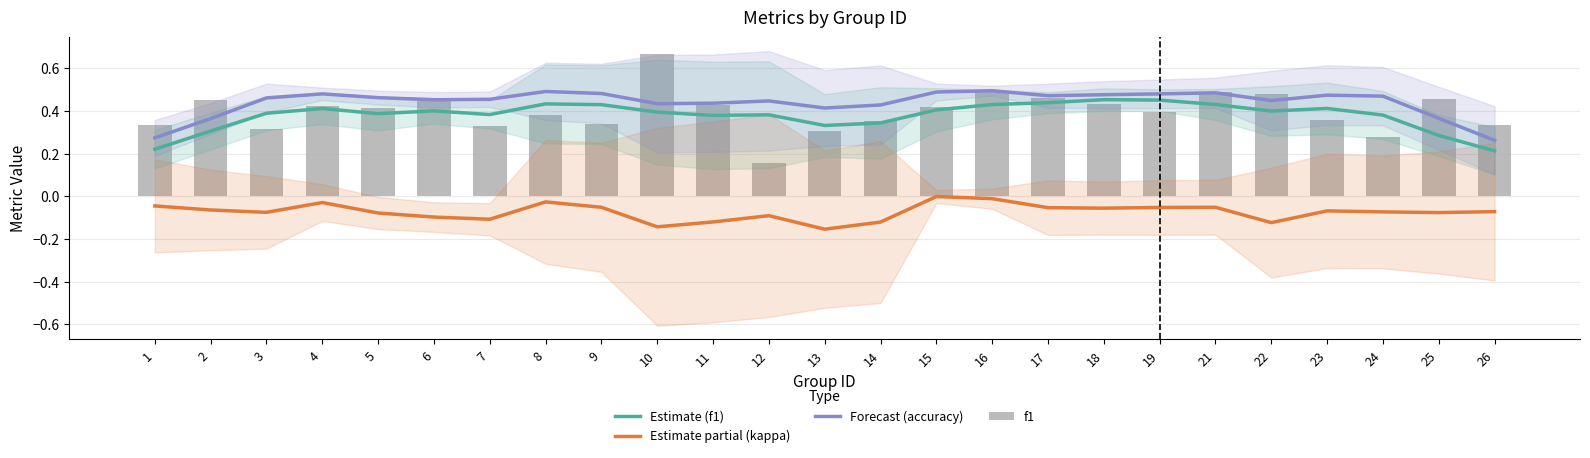

List the series in order of their peak value, highest first.

f1, Forecast (accuracy), Estimate (f1), Estimate partial (kappa)